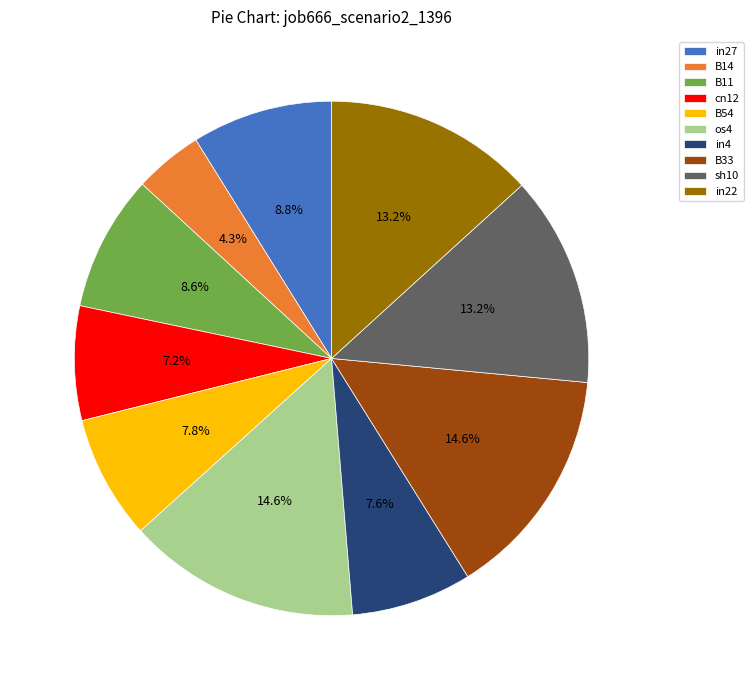

The in22 slice represents 22% of the pie. True or false?

False